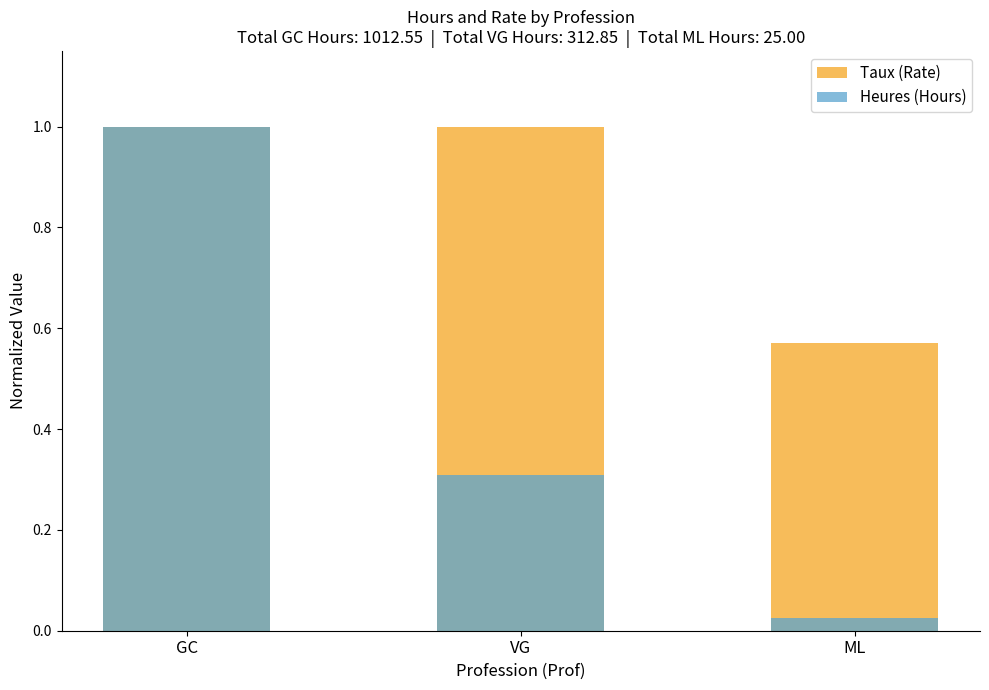

Which category has the highest value in the Heures (Hours) series?

GC